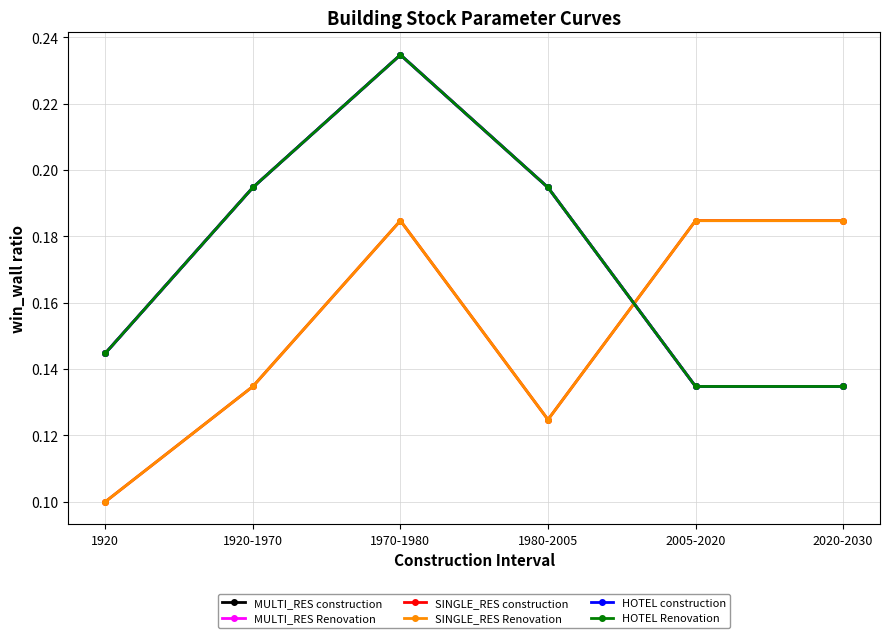

Rank the series by their maximum value, from lowest to highest.

SINGLE_RES construction, SINGLE_RES Renovation, MULTI_RES construction, MULTI_RES Renovation, HOTEL construction, HOTEL Renovation